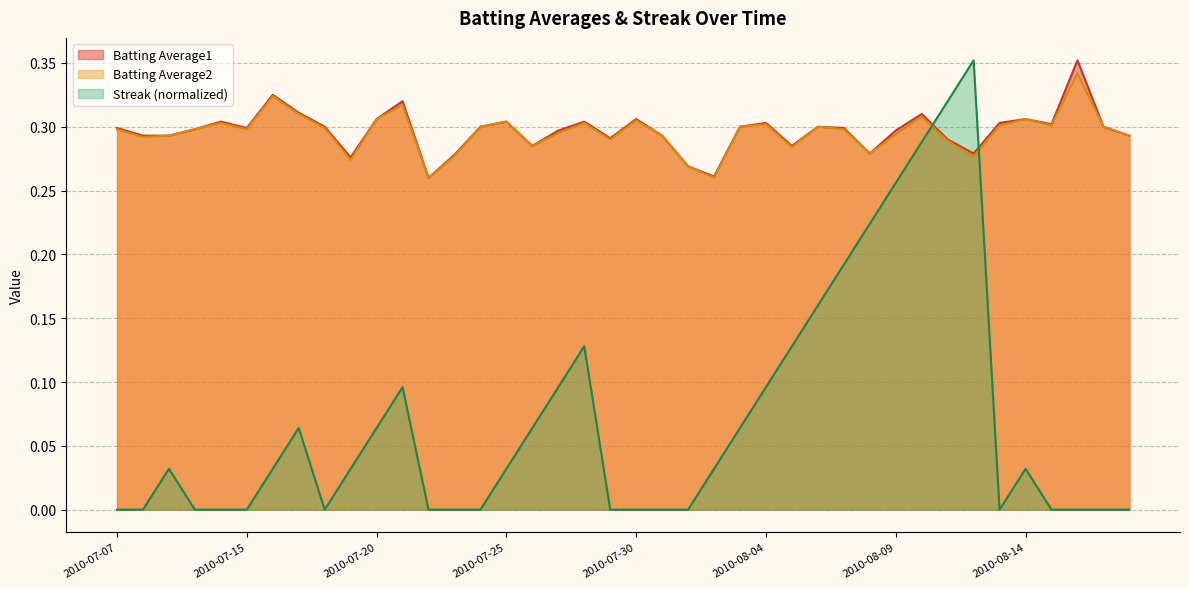

How many series are shown in this chart?

3